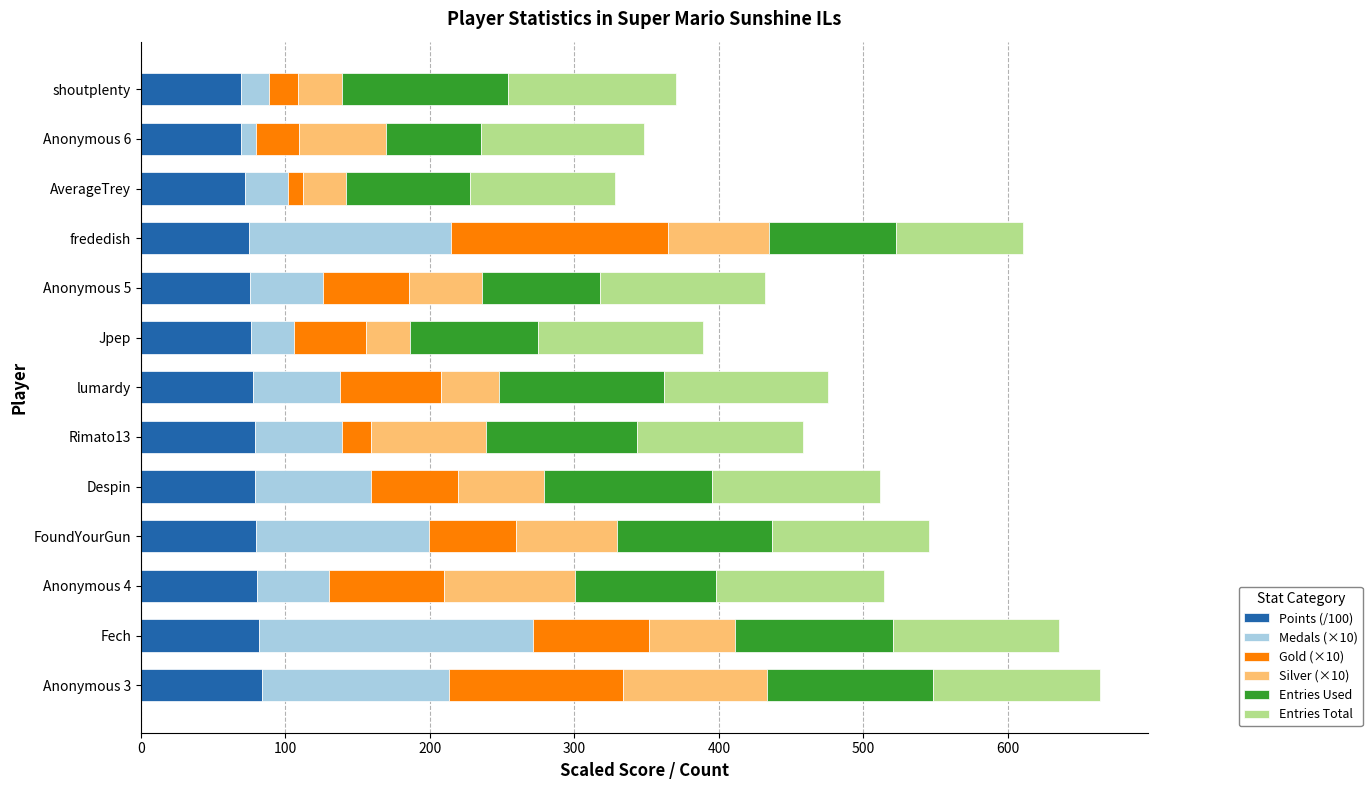

What is the maximum value for Points (/100)?

83.5